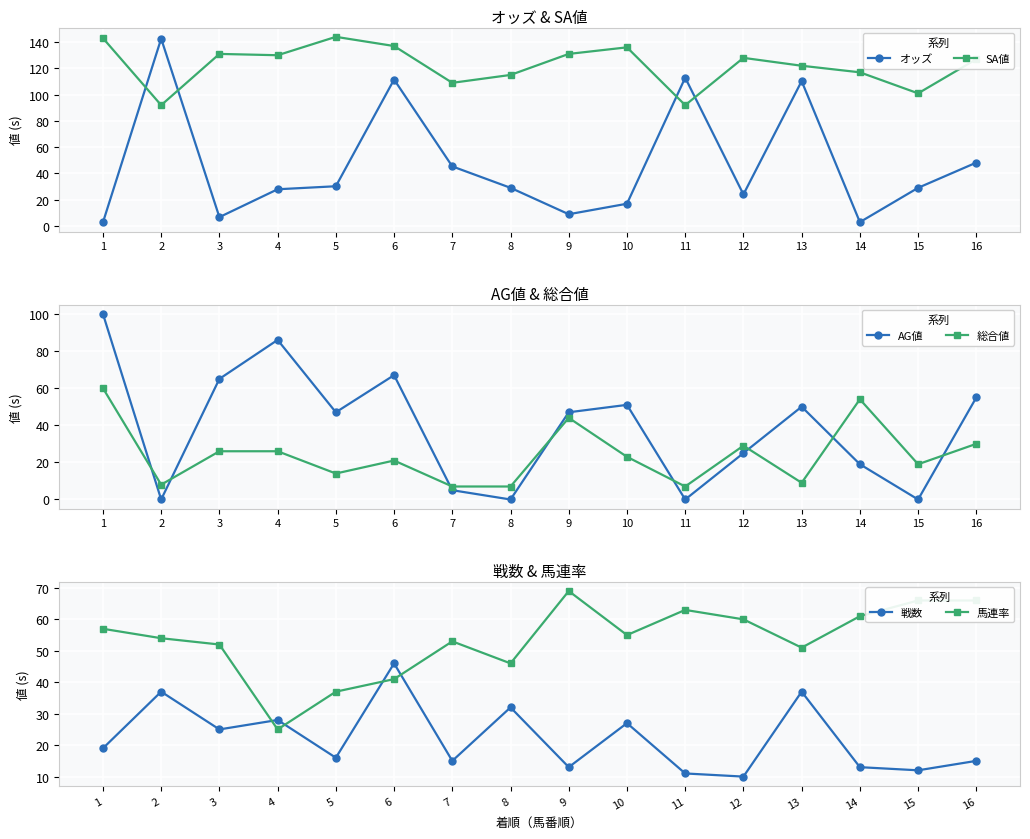

In オッズ, how many points are lower than both neighbors (excluding endpoints)?

4